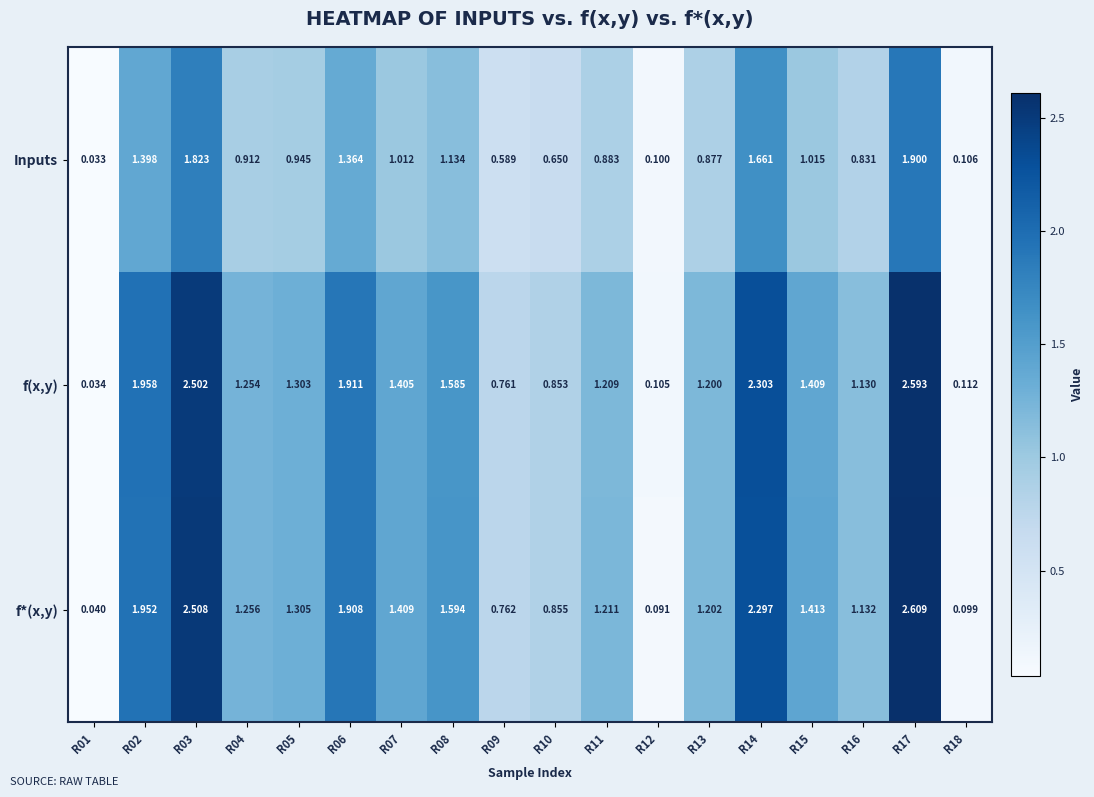

Is the value of f(x,y) at R05 greater than the value of f*(x,y) at R18?

Yes